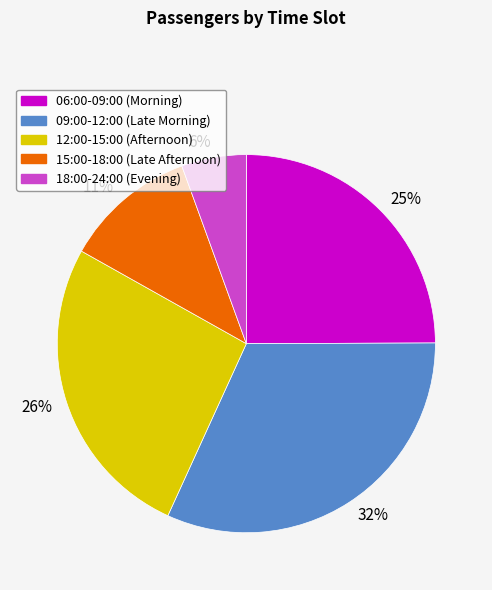

Is there a majority slice in this chart?

No